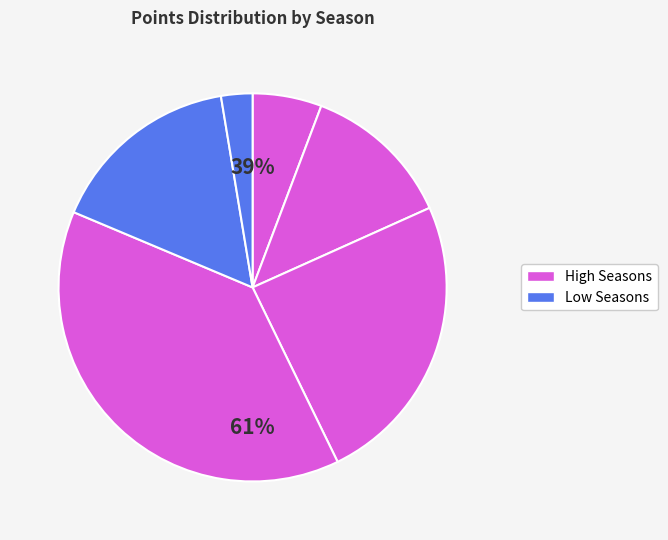

To the nearest percent, what is the combined percentage of 1987-88 and 1988-89 TOT?

25%